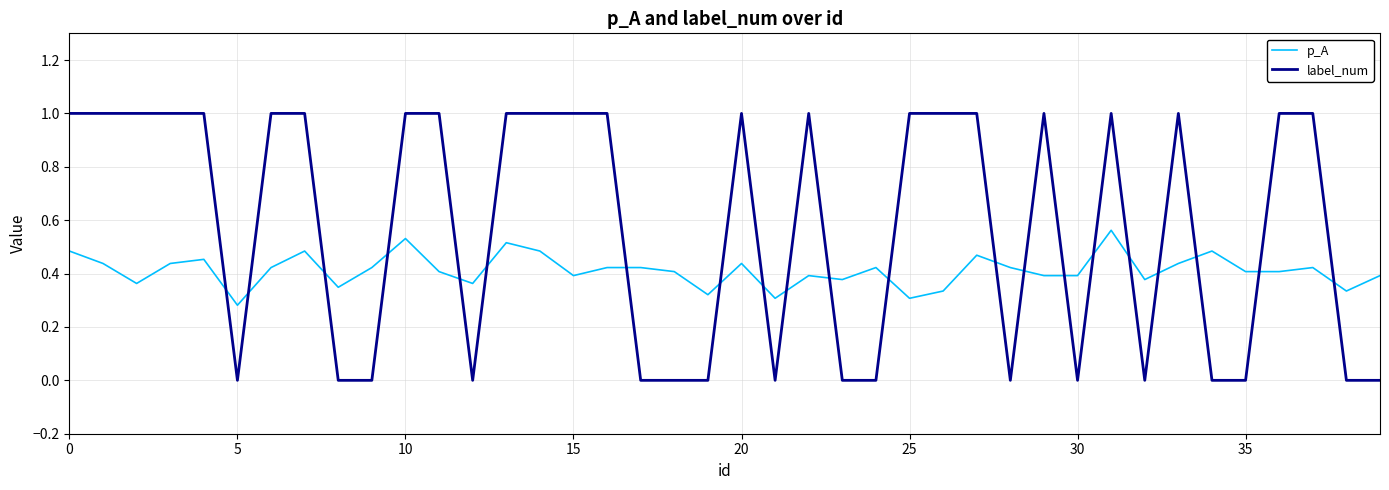

How many categories are shown in the chart?

40